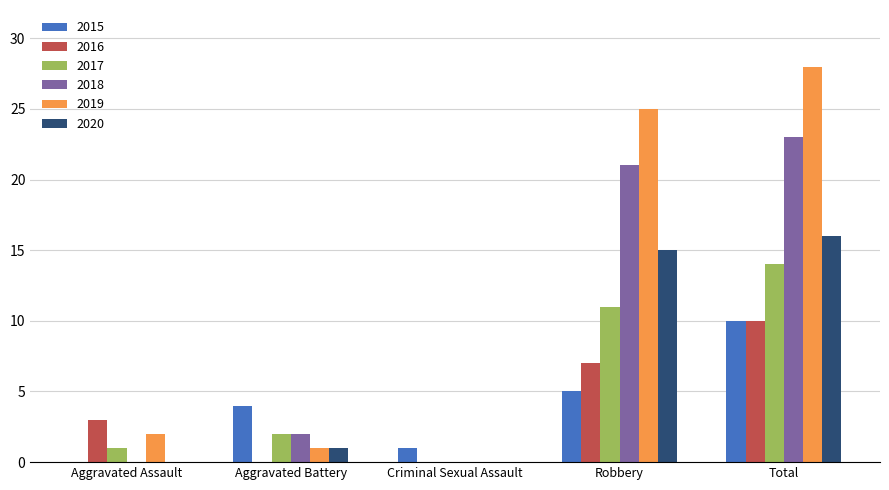

Count the number of categories in the chart.

5